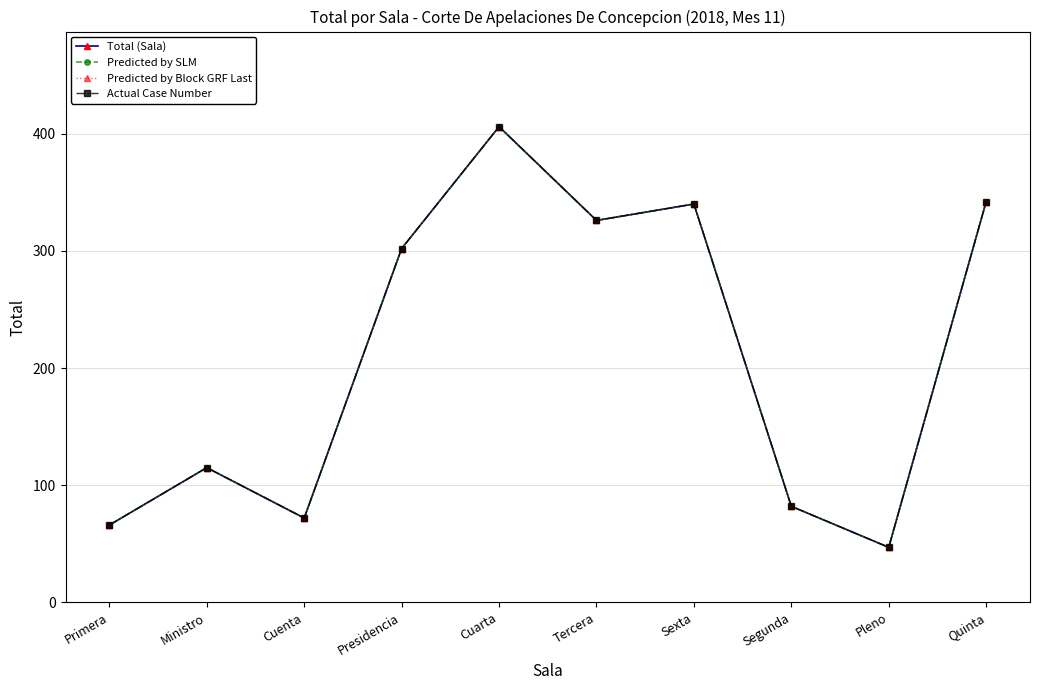

Does the chart have visible grid lines?

Yes